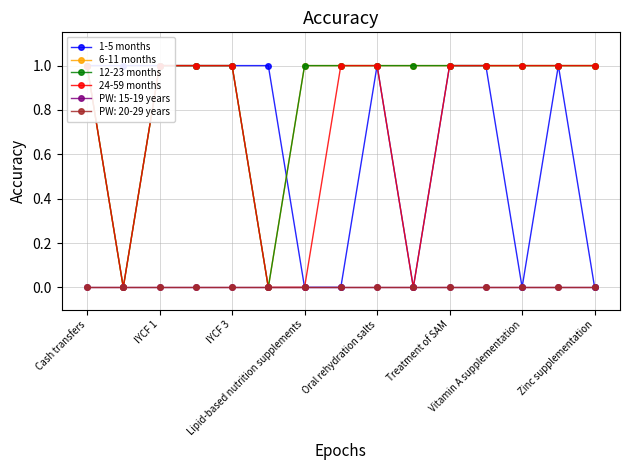

The value of 12-23 months at 11 is 1. True or false?

False